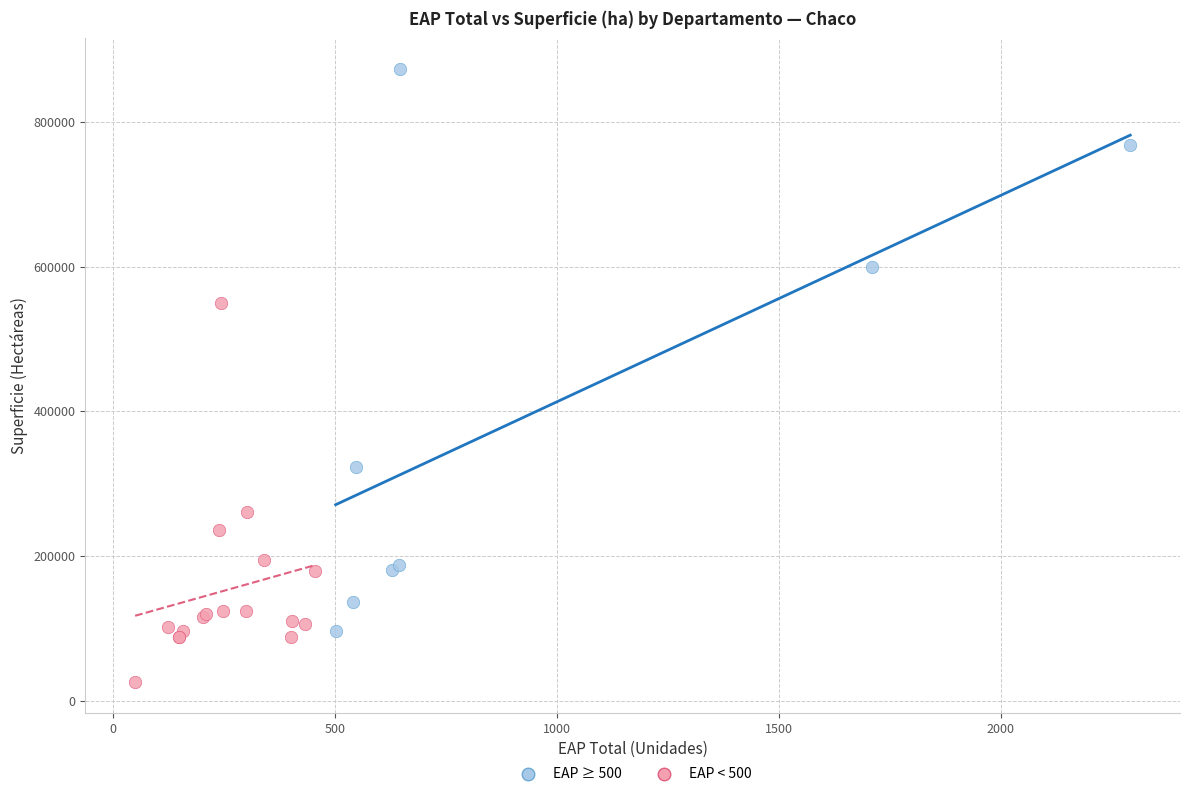

Which series reaches the minimum Y coordinate?

EAP < 500